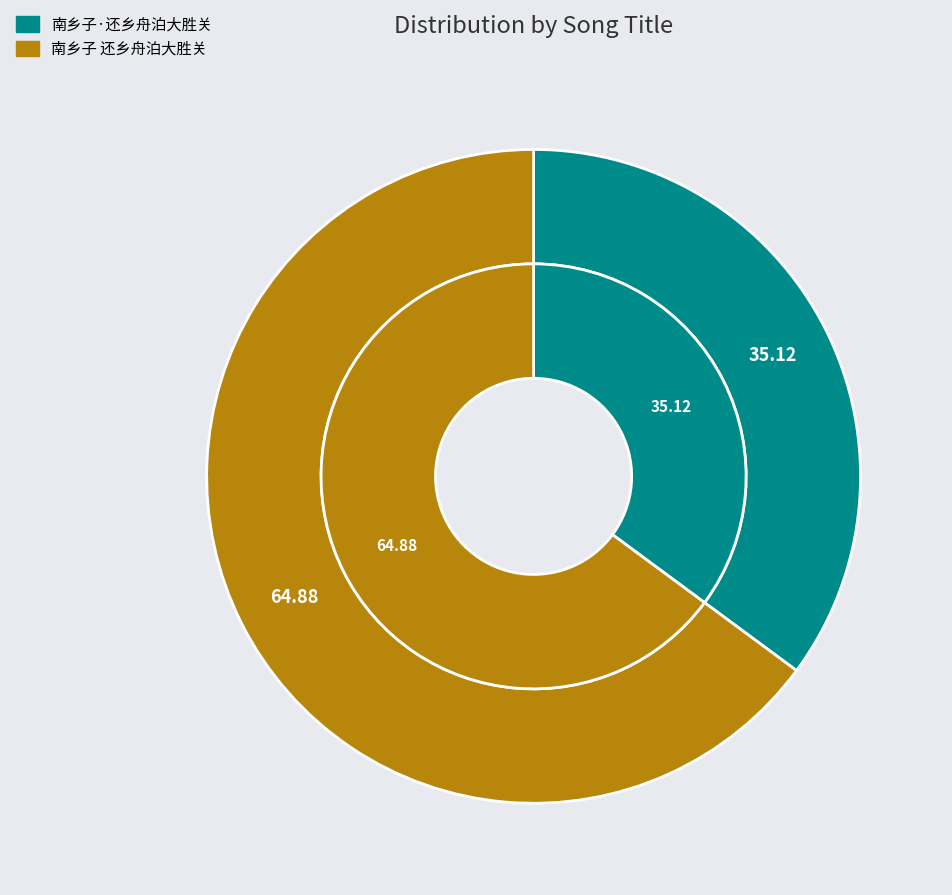

To the nearest percent, what is the combined percentage of 南乡子·还乡舟泊大胜关 and 南乡子 还乡舟泊大胜关?

100%